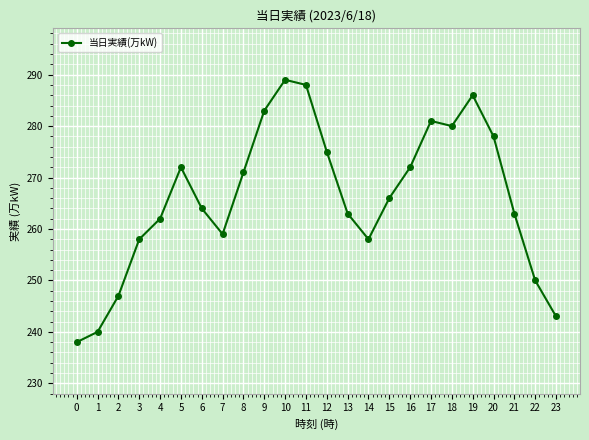

Where is the first local maximum?

5